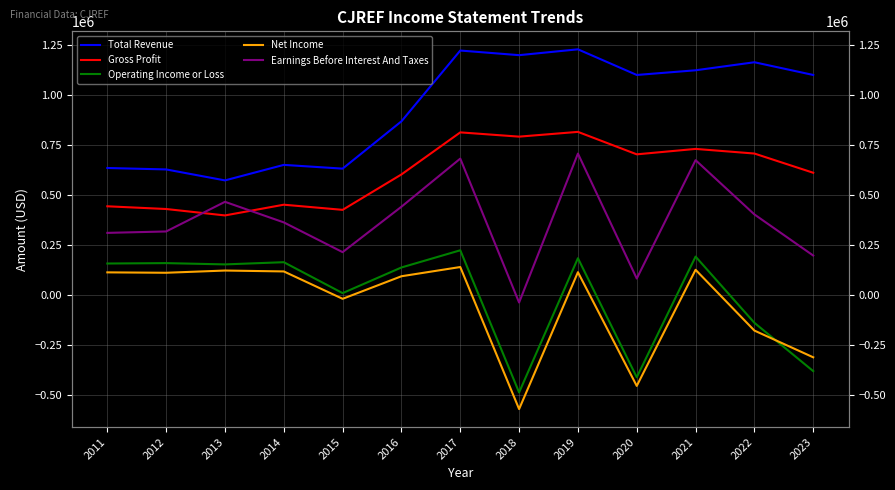

Does the chart have visible grid lines?

Yes